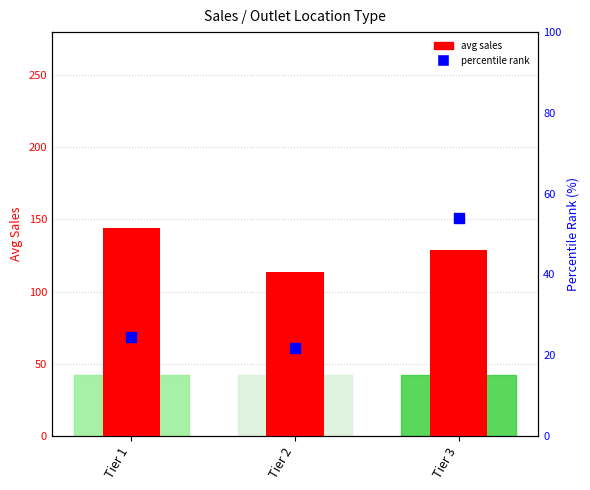

What is the total value across all series at Tier 1?

168.1